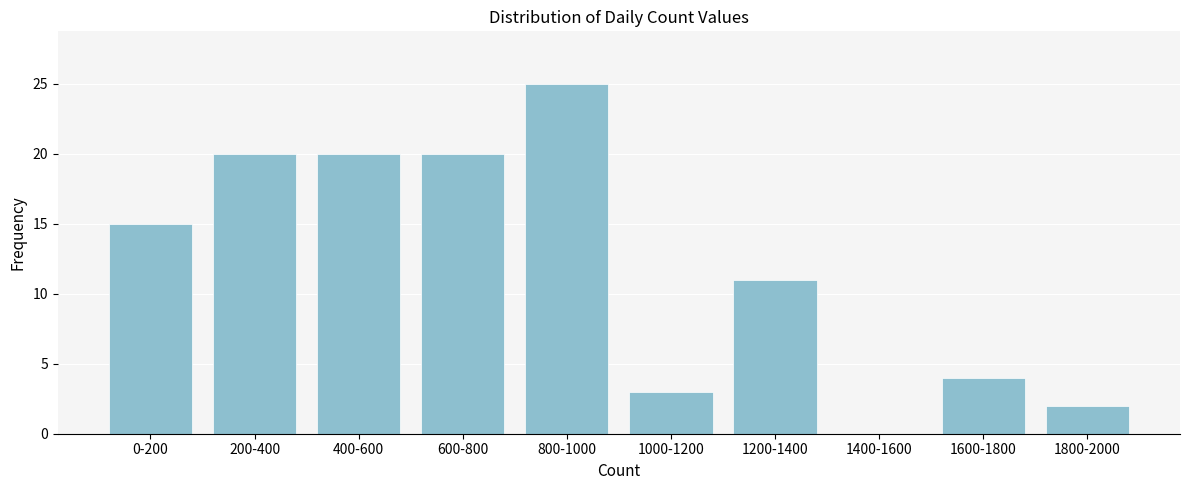

Reading left to right, extract all data points from this chart.

0-200=15	200-400=20	400-600=20	600-800=20	800-1000=25	1000-1200=3	1200-1400=11	1400-1600=0	1600-1800=4	1800-2000=2